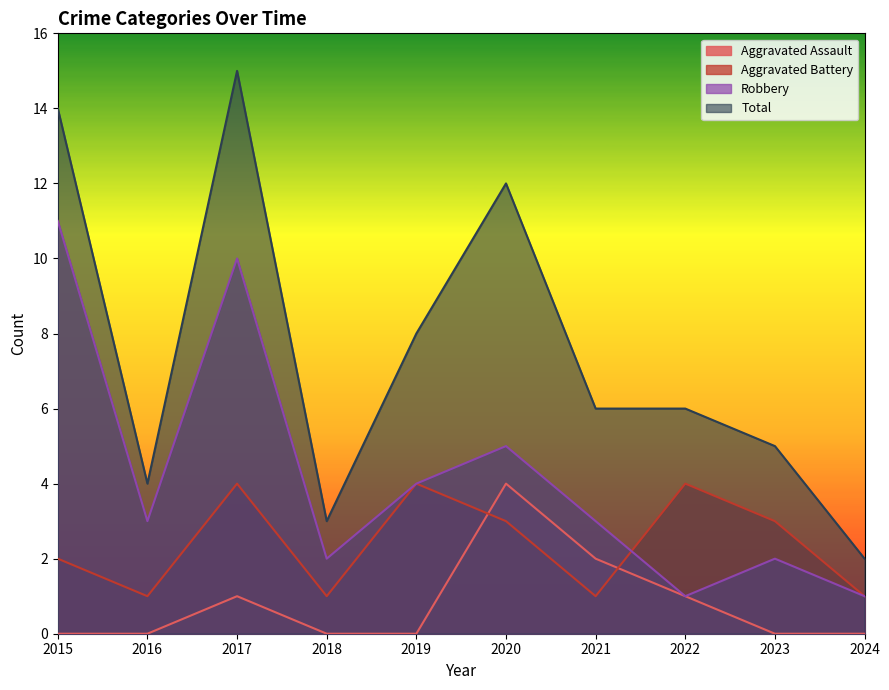

True or false: Total and Aggravated Battery intersect in this chart.

False